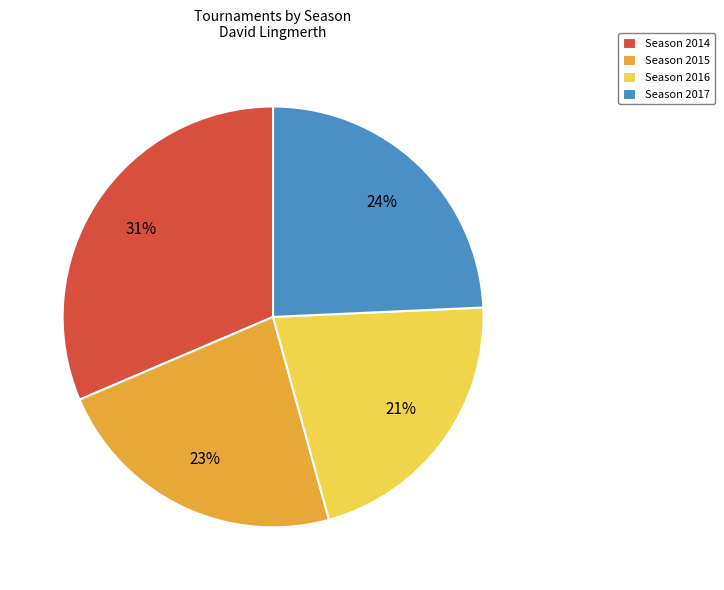

Do Season 2016 and Season 2014 together represent more than half of the pie?

Yes